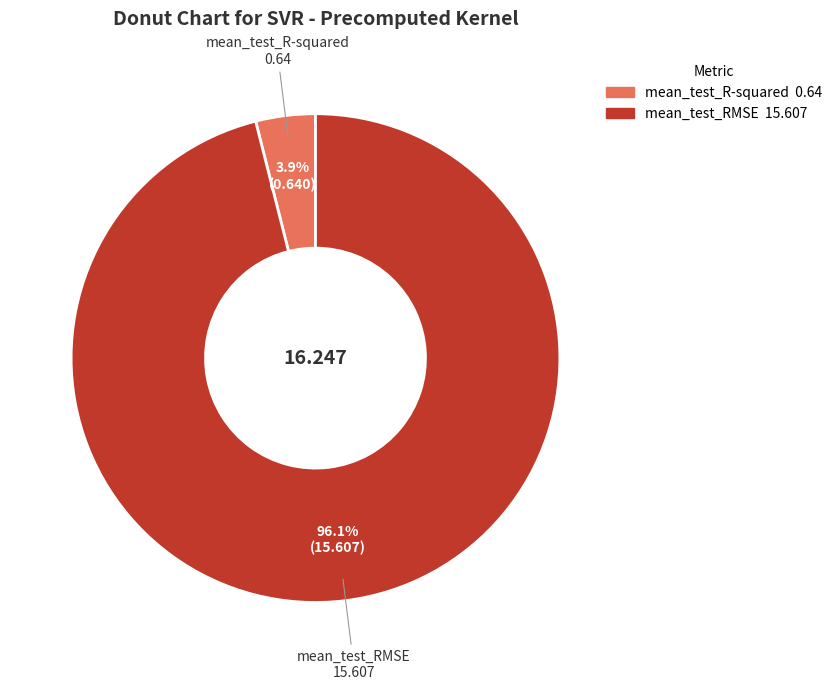

Do mean_test_R-squared and mean_test_RMSE together represent more than half of the pie?

Yes